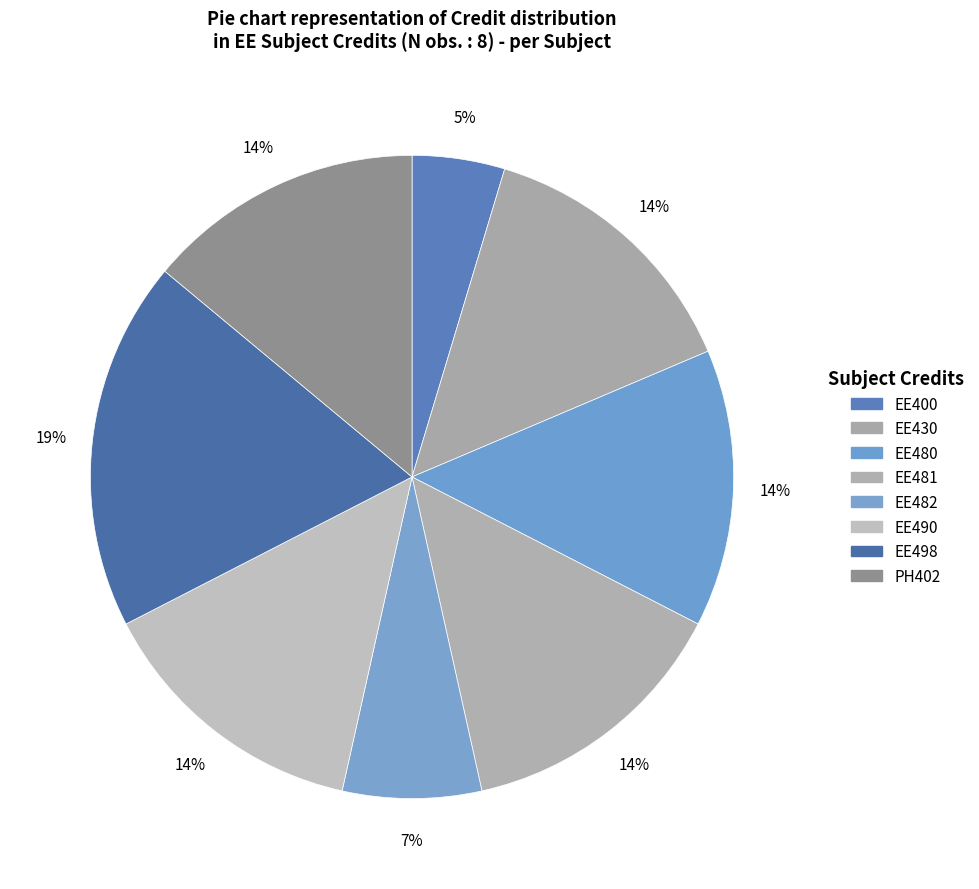

Does EE400 represent more than half of the total?

No